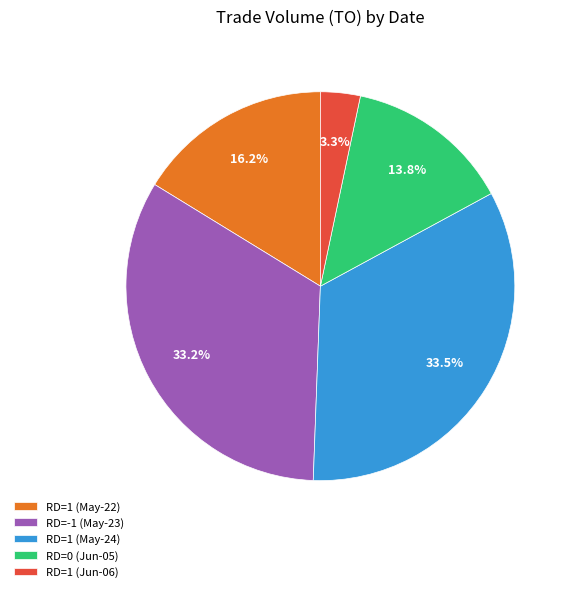

Between RD=1 (Jun-06) and RD=1 (May-24), which is larger?

RD=1 (May-24)